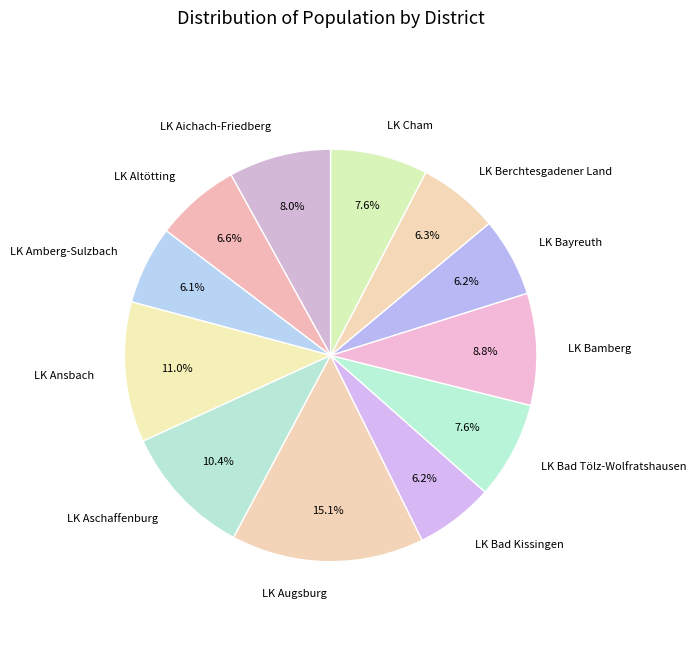

Does any single category account for the majority?

No